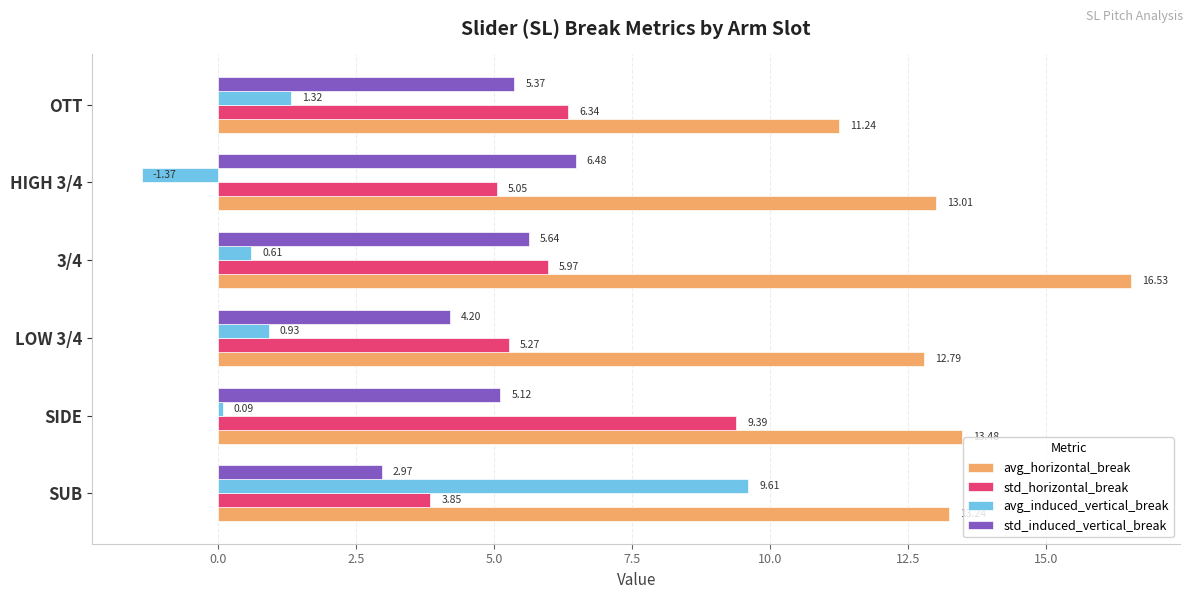

Rank the series by their maximum value, from highest to lowest.

avg_horizontal_break, avg_induced_vertical_break, std_horizontal_break, std_induced_vertical_break